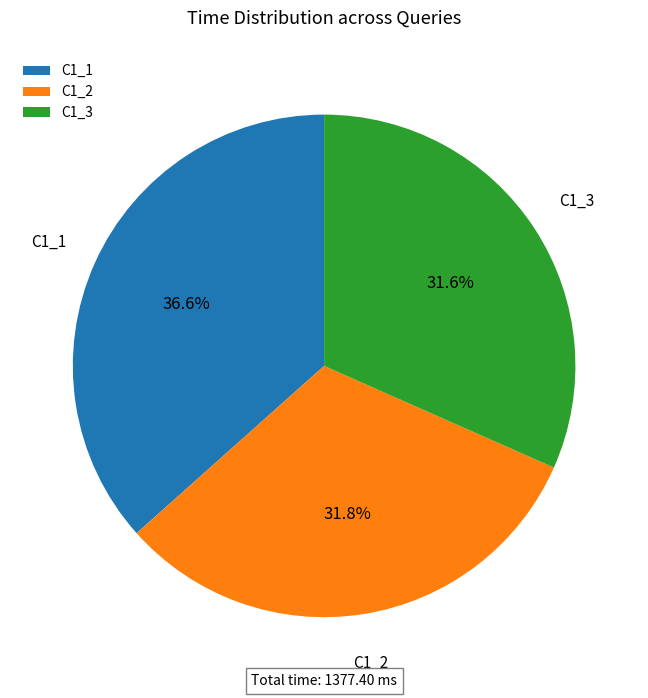

Is the sum of C1_1 and C1_2 greater than half?

Yes